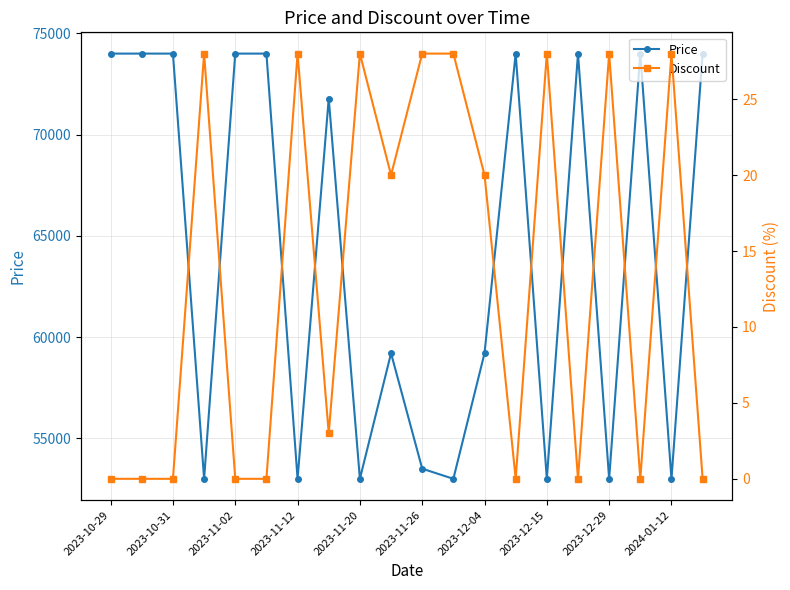

What is the minimum value for Price?

53000